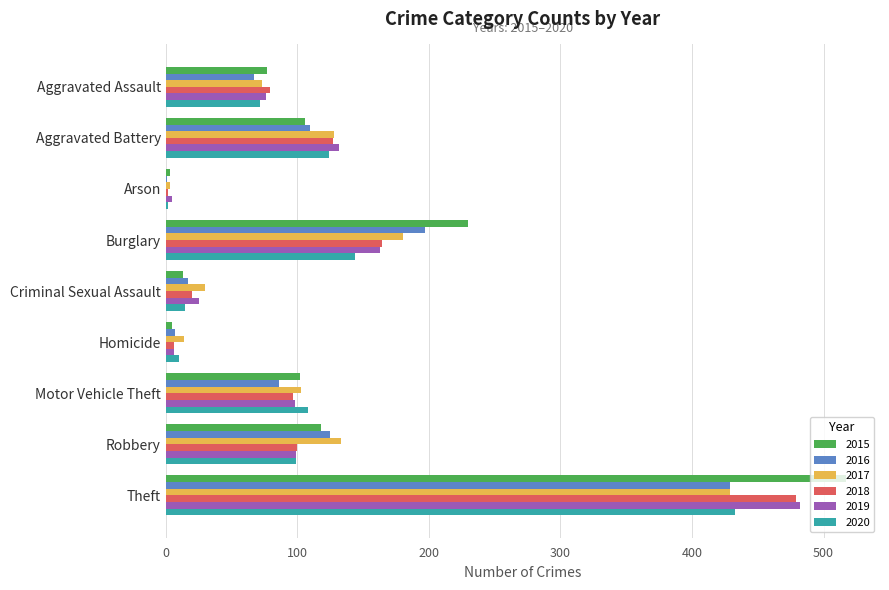

How many categories are shown in the chart?

9